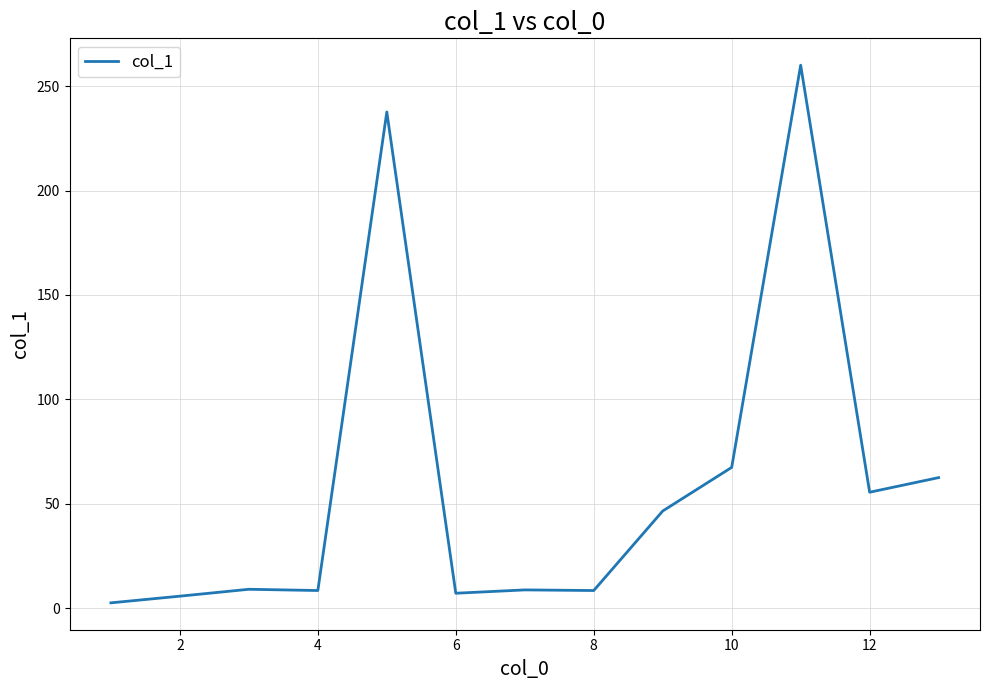

Count the number of data series in this chart.

1